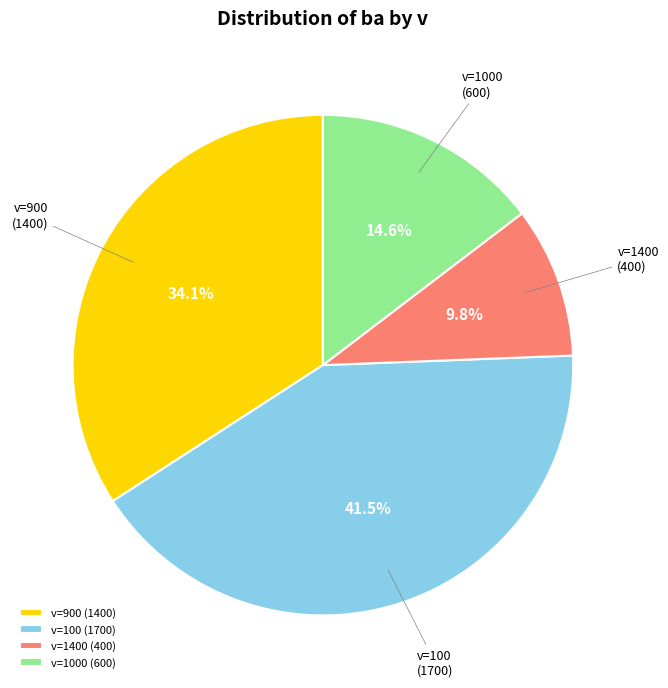

To the nearest percent, what is the difference between the largest and smallest slice percentages?

32%